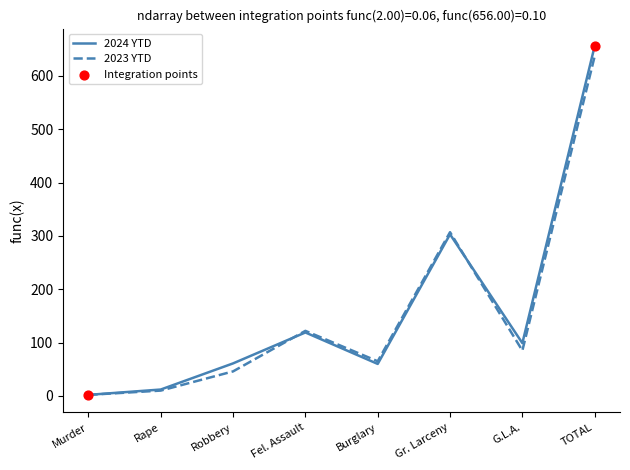

Is the value of 2024 YTD at Burglary greater than the value of 2023 YTD at Rape?

Yes